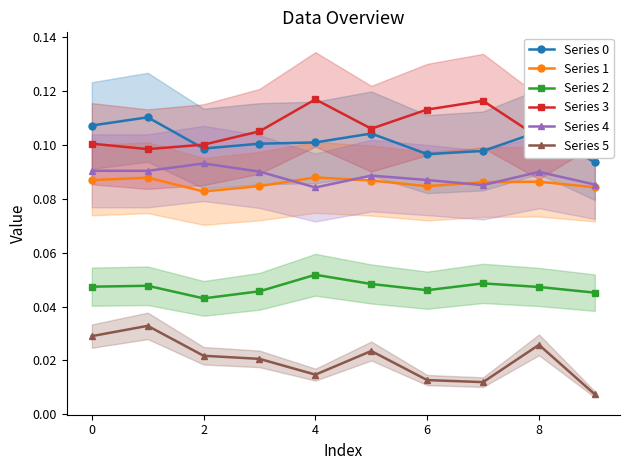

Is the value of Series 4 at 8 greater than the value of Series 0 at 6?

No